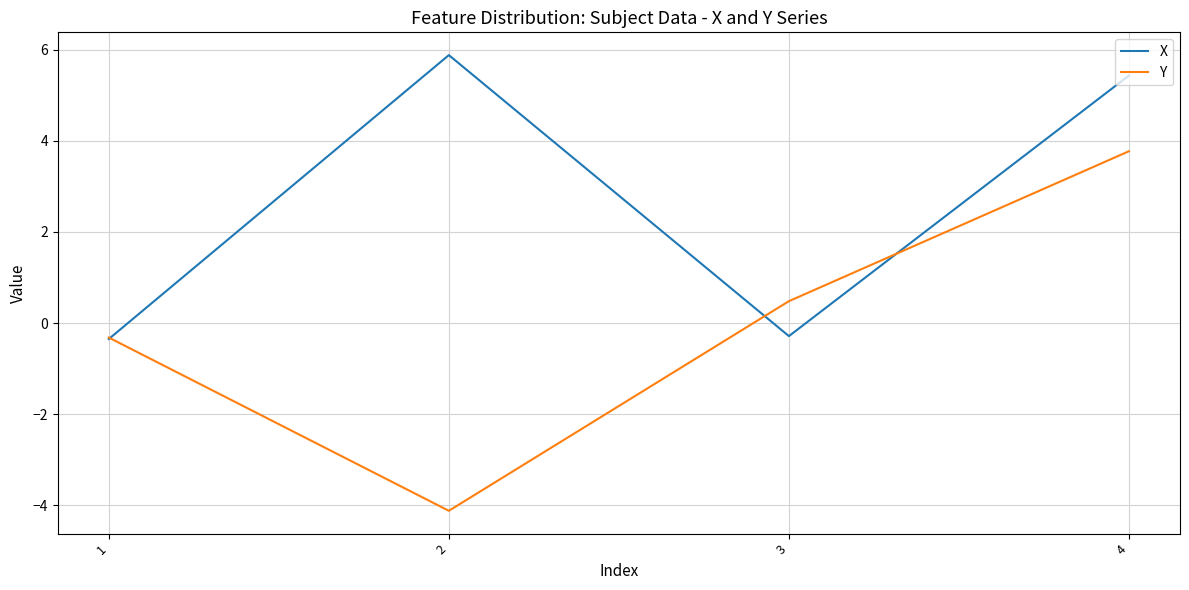

Rank the series by their maximum value, from lowest to highest.

Y, X